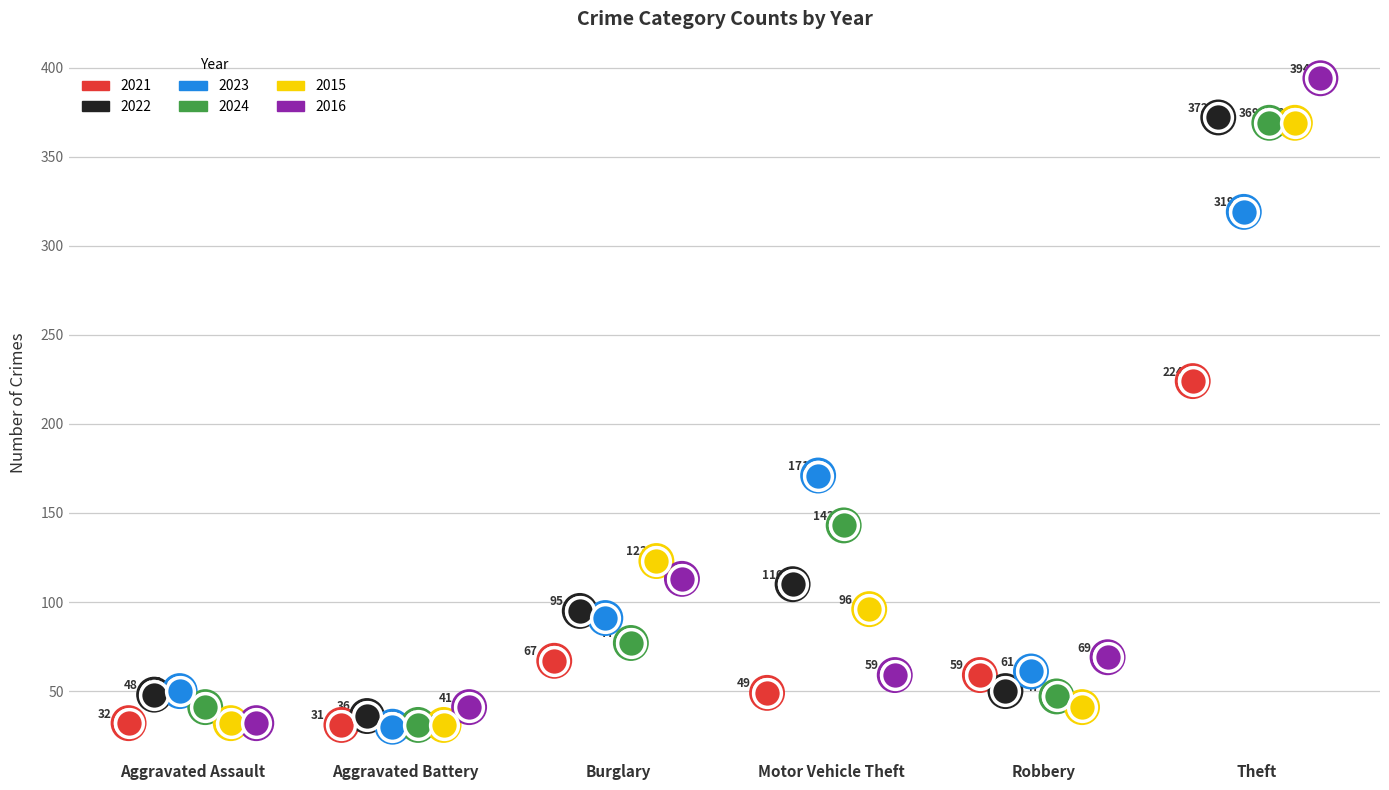

What is the total value across all series at Motor Vehicle Theft?

628